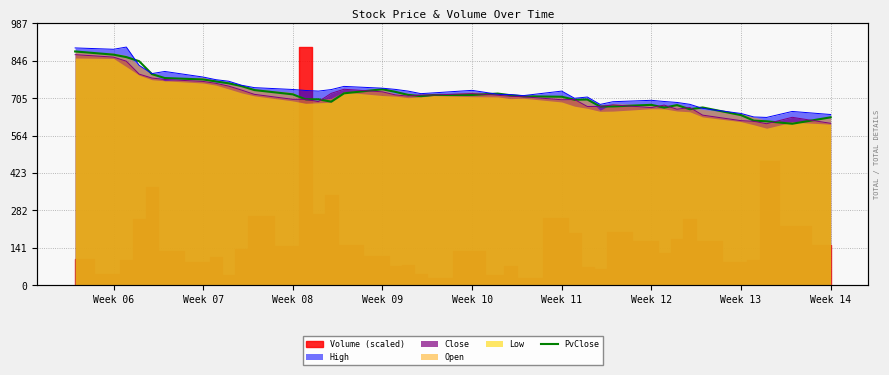

What is the average value?

719.8